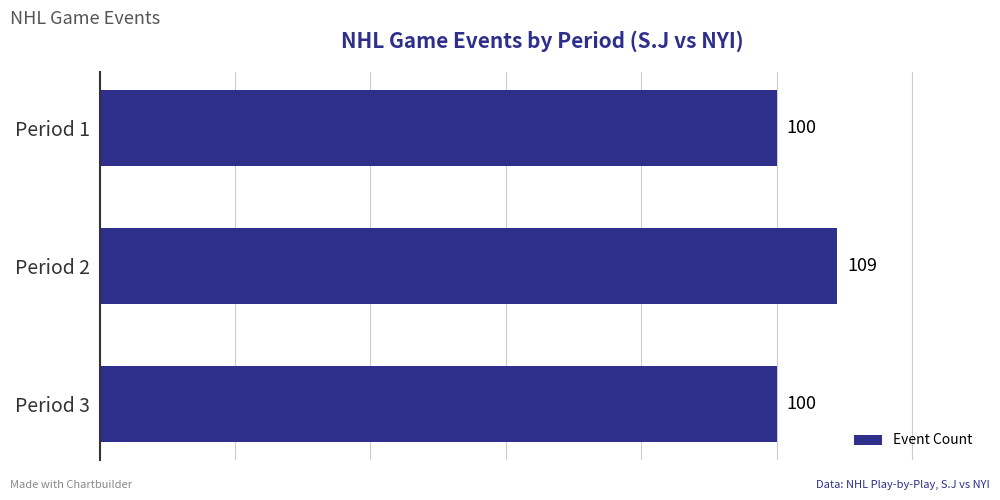

What is the ratio of the value at Period 2 to the value at Period 3?

1.1